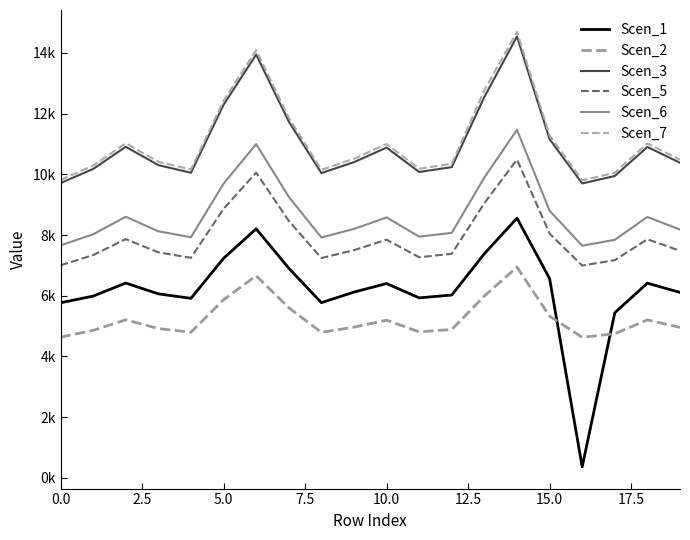

Which series has the largest range (max minus min)?

Scen_1